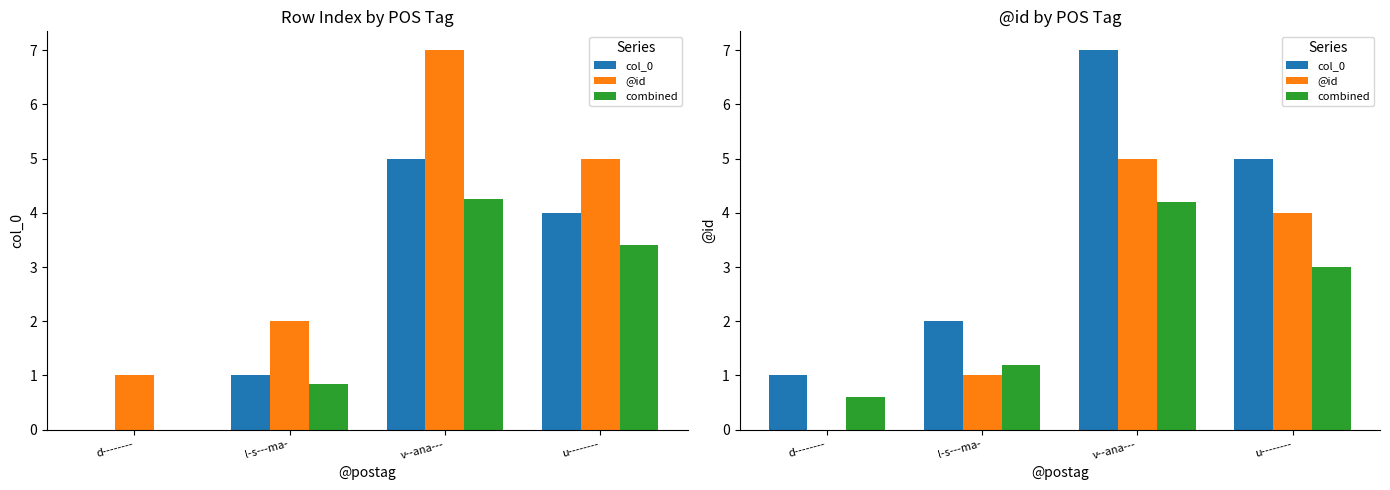

Rank the categories by @id value from highest to lowest.

v--ana---, u--------, l-s---ma-, d--------